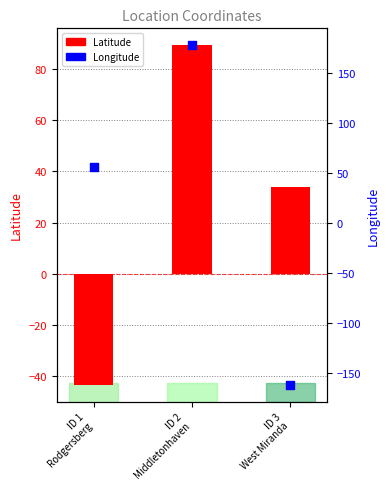

At which category is the sum across all series the highest?

ID 2
Middletonhaven